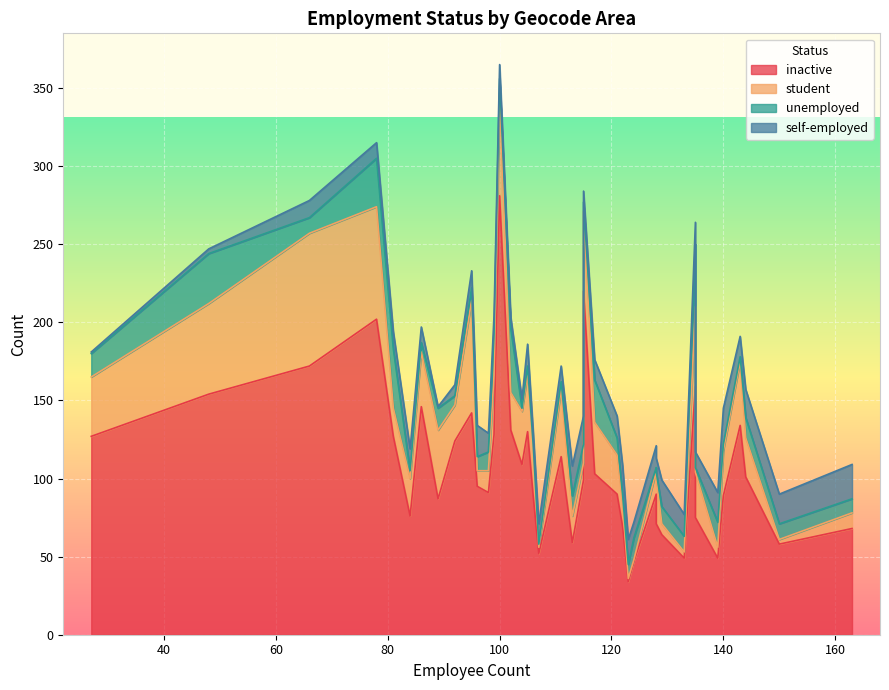

What is the highest value of the student series?

85